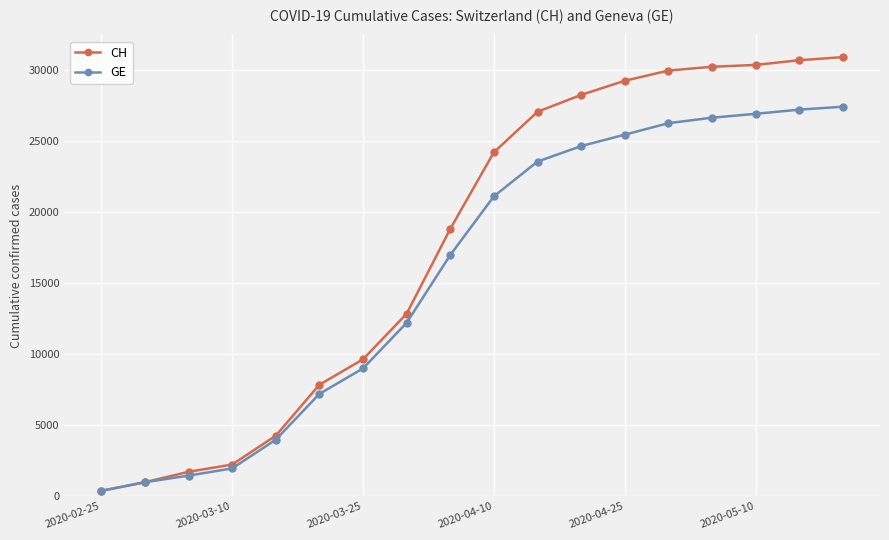

How many series are shown in this chart?

2